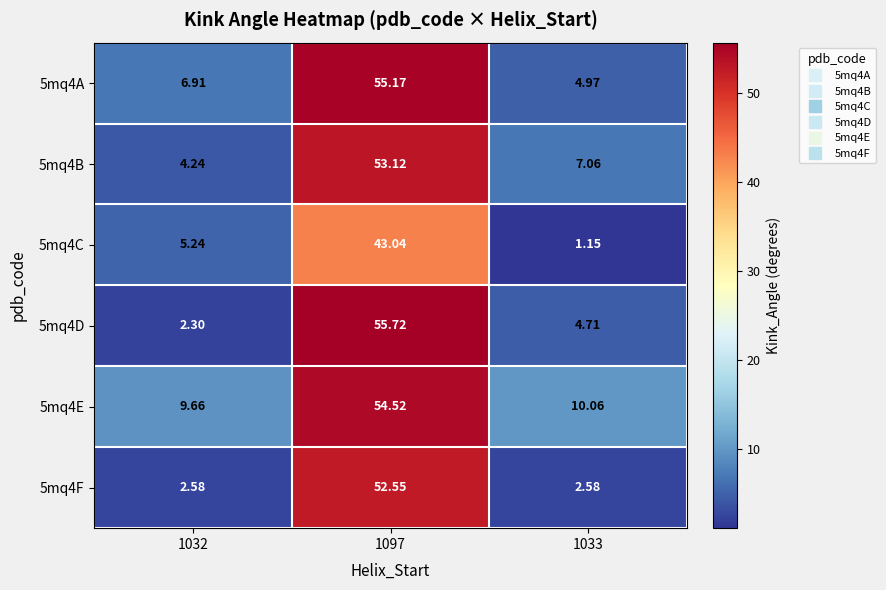

Reading left to right, list all the values displayed in this chart.

5mq4A: 1032=6.9	1097=55.2	1033=5.0
5mq4B: 1032=4.2	1097=53.1	1033=7.1
5mq4C: 1032=5.2	1097=43.0	1033=1.1
5mq4D: 1032=2.3	1097=55.7	1033=4.7
5mq4E: 1032=9.7	1097=54.5	1033=10.1
5mq4F: 1032=2.6	1097=52.5	1033=2.6